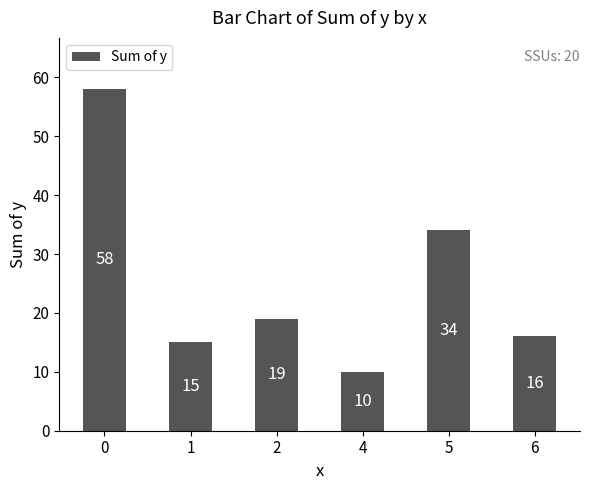

What is the average value?

25